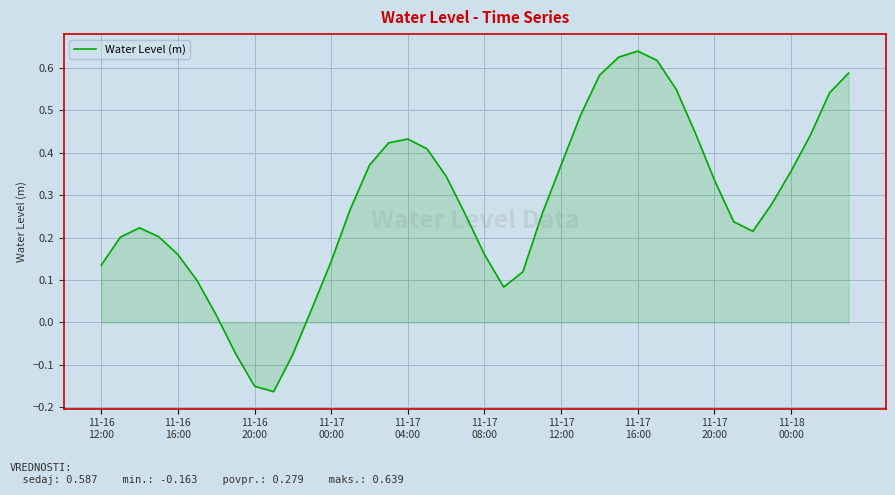

How many negative values are there?

4